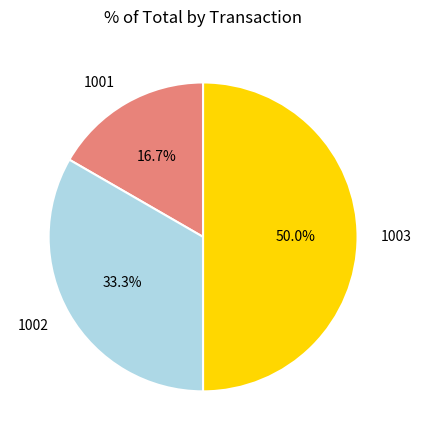

Which has a higher value, 1003 or 1002?

1003